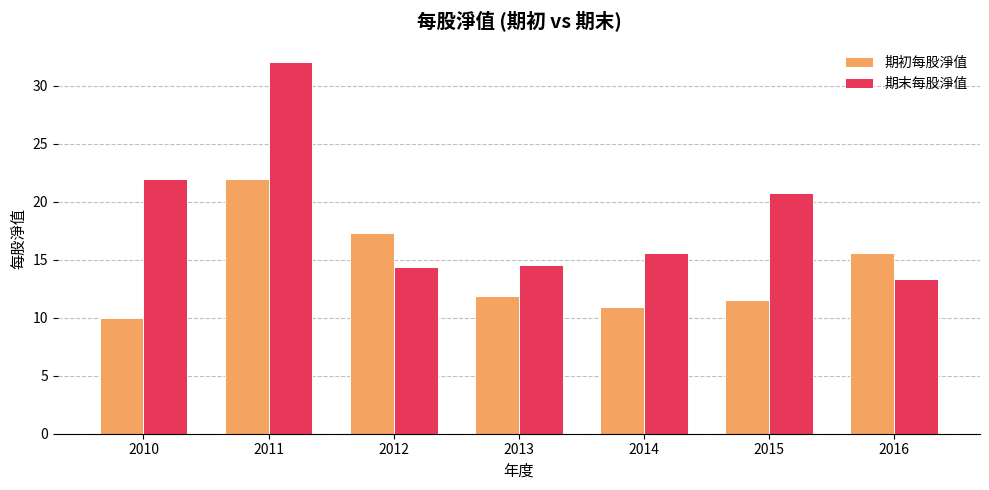

How many bars are there in each group?

2